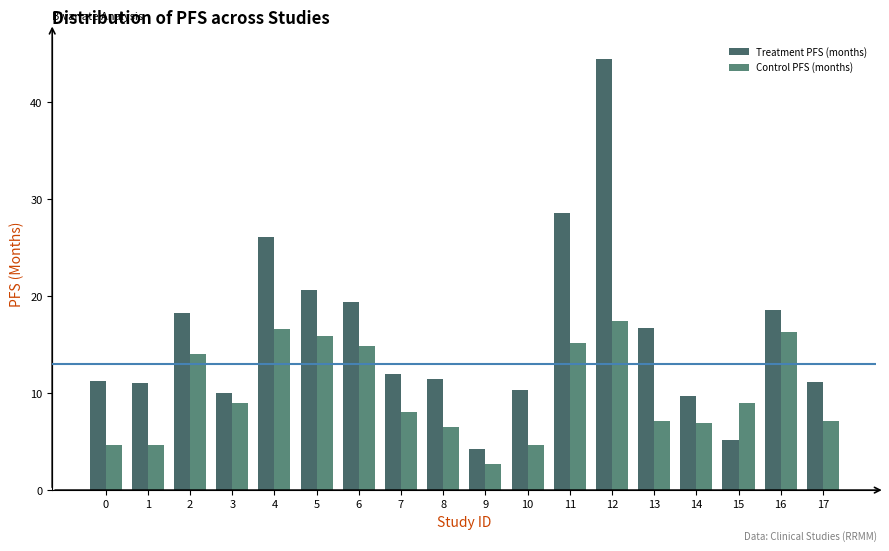

At which label does Control PFS (months) first exceed 9?

2